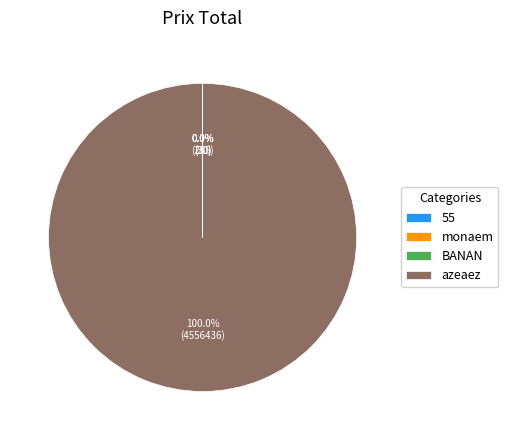

Which slice is the largest?

azeaez